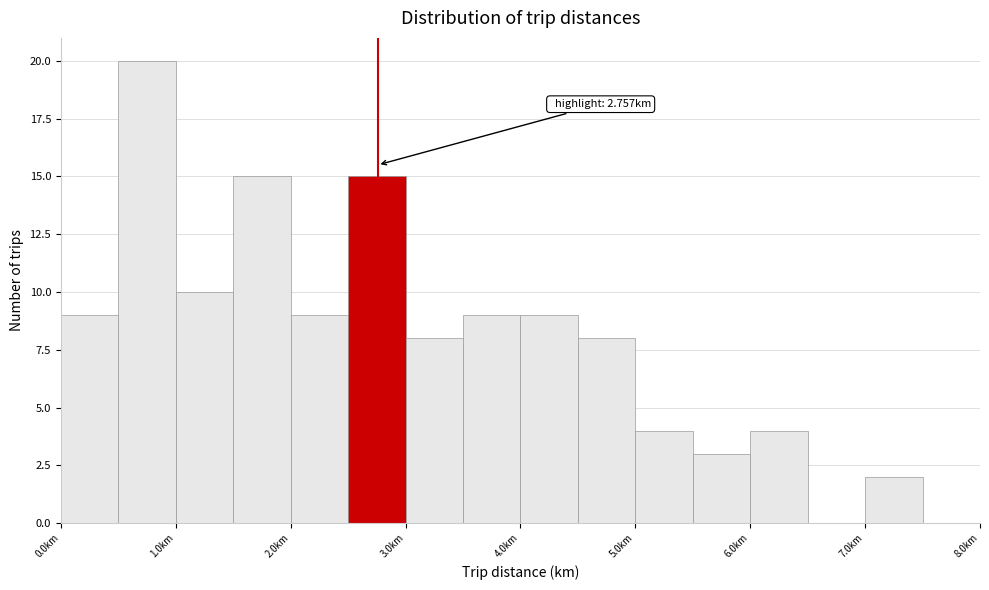

Over which range of the x-axis is the bar tallest?

0.5 to 1.0